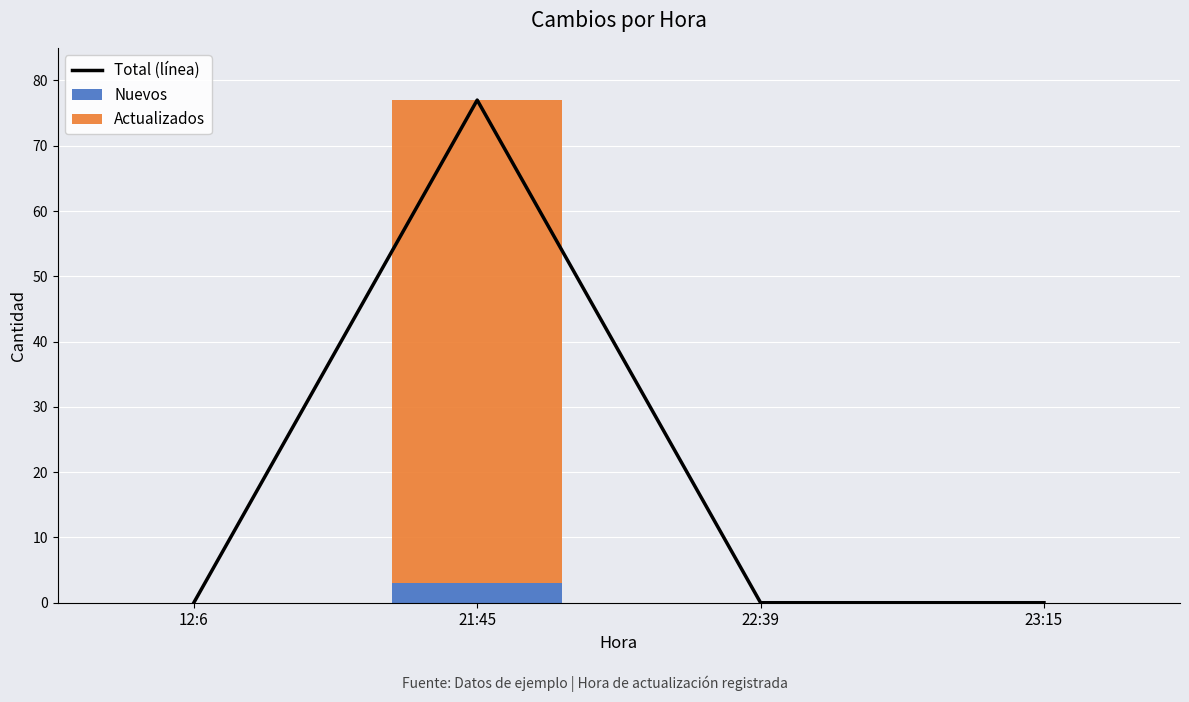

Which series has the widest spread of values?

Total (línea)